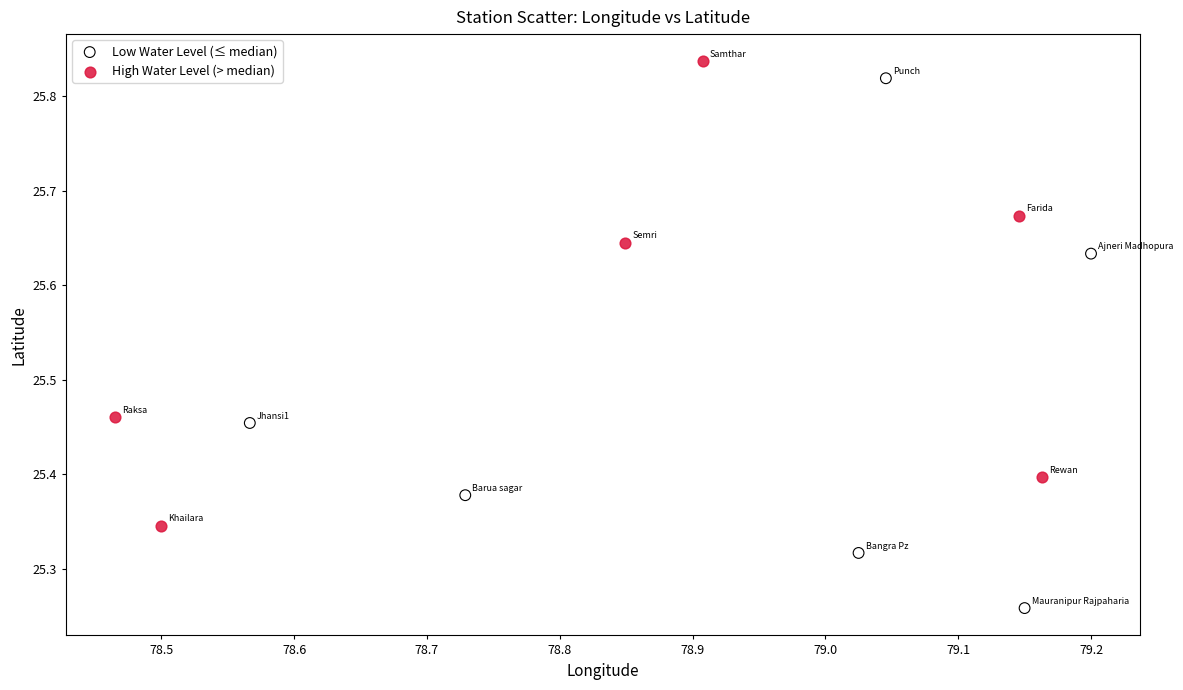

Which series contains the lowest Y value?

Low Water Level (≤ median)